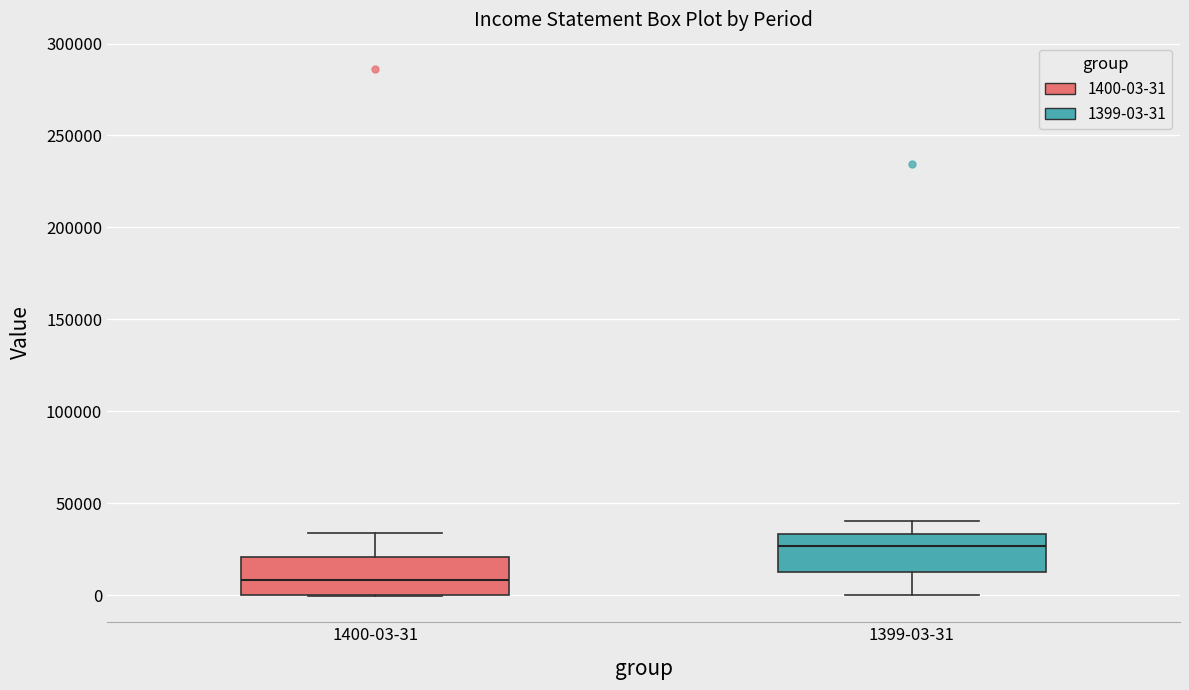

Reading left to right, read every box against the y-axis: the position of its median line, the range the box covers, and the ends of its whiskers. The values are not printed on the chart, so give them approximately, as read against the axis.

1400-03-31: median 10000, box 0 to 20000, whiskers 0 to 35000
1399-03-31: median 25000, box 15000 to 35000, whiskers 0 to 40000